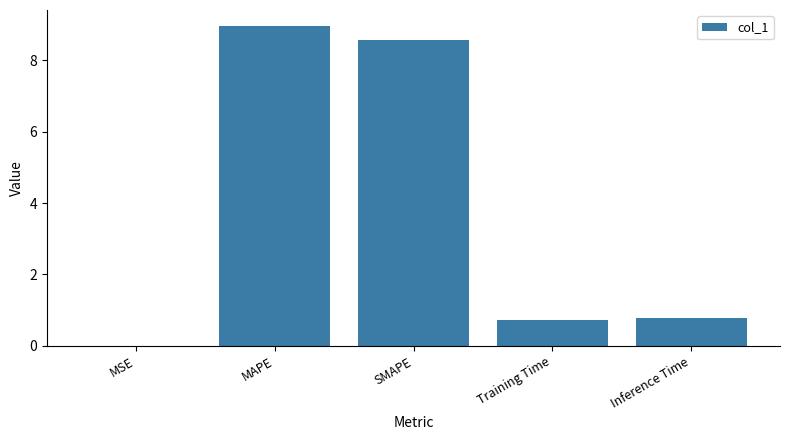

What is the sum of all values?

19.0